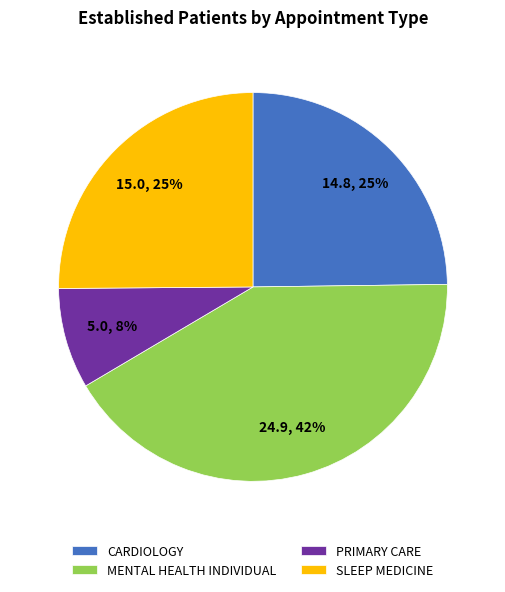

How many slices are in this pie chart?

4